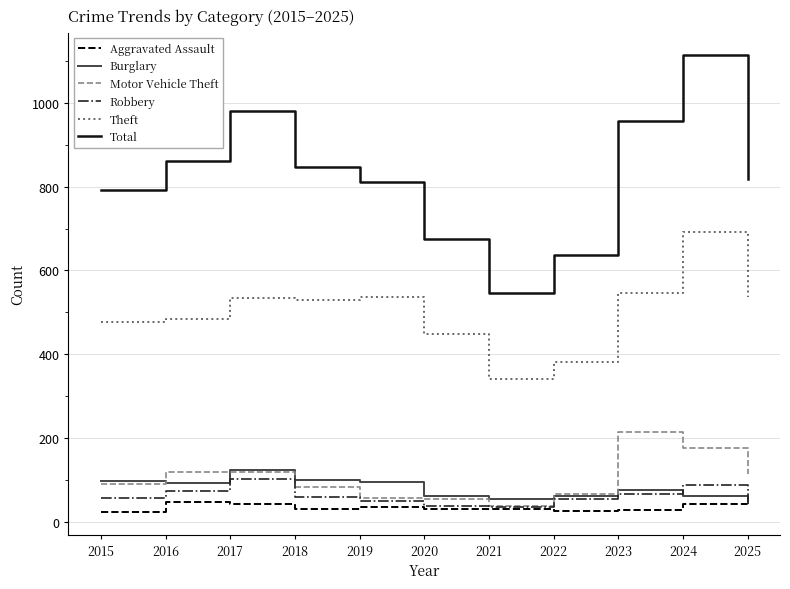

Is the value of Motor Vehicle Theft at 2016 greater than the value of Total at 2021?

No